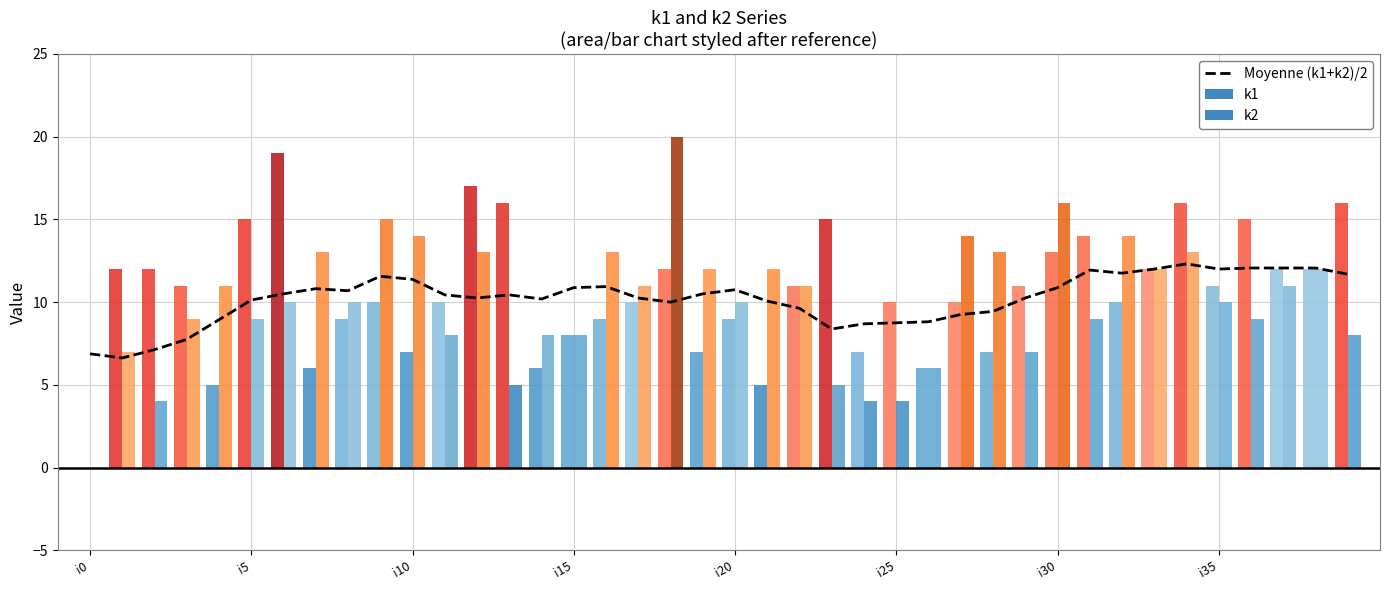

Which series has the largest total across all categories?

k1